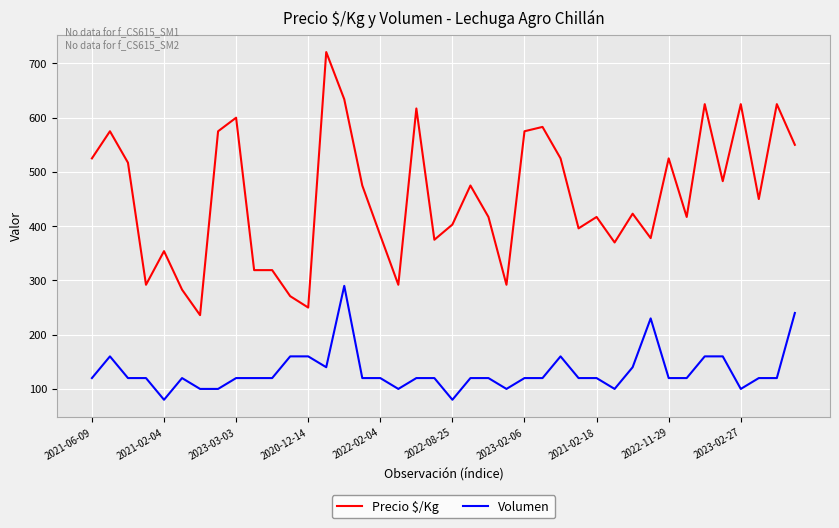

How many lines are shown in the chart?

2